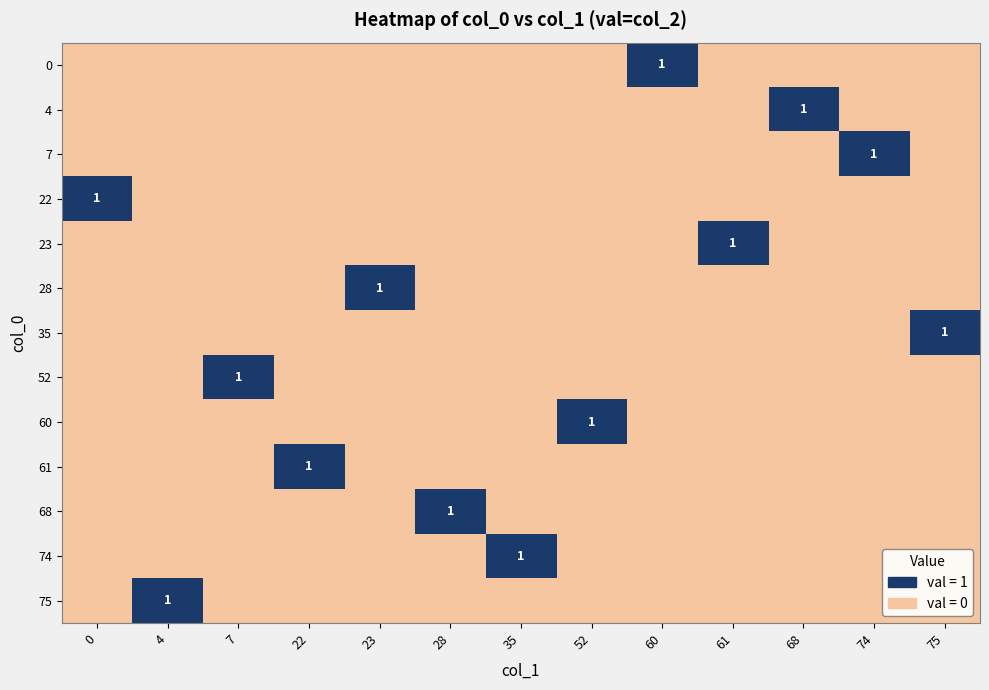

What is the total value across all series at 28?

1